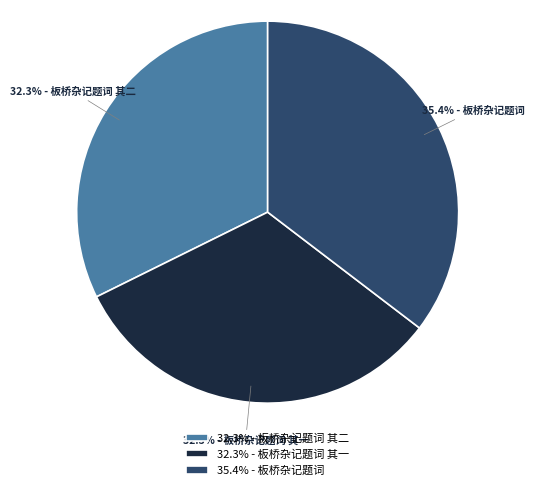

How many segments does this pie chart have?

3